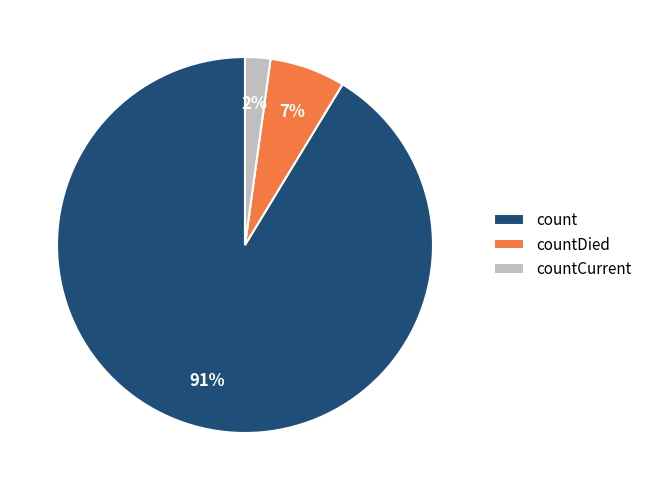

Which category has the smallest portion of the pie?

countCurrent